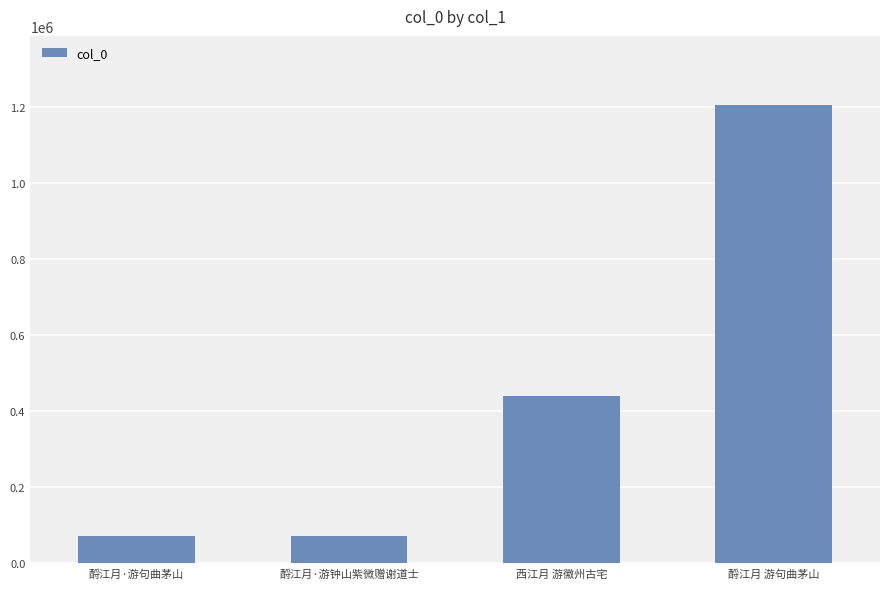

The value at 酹江月·游句曲茅山 is 118228. True or false?

False